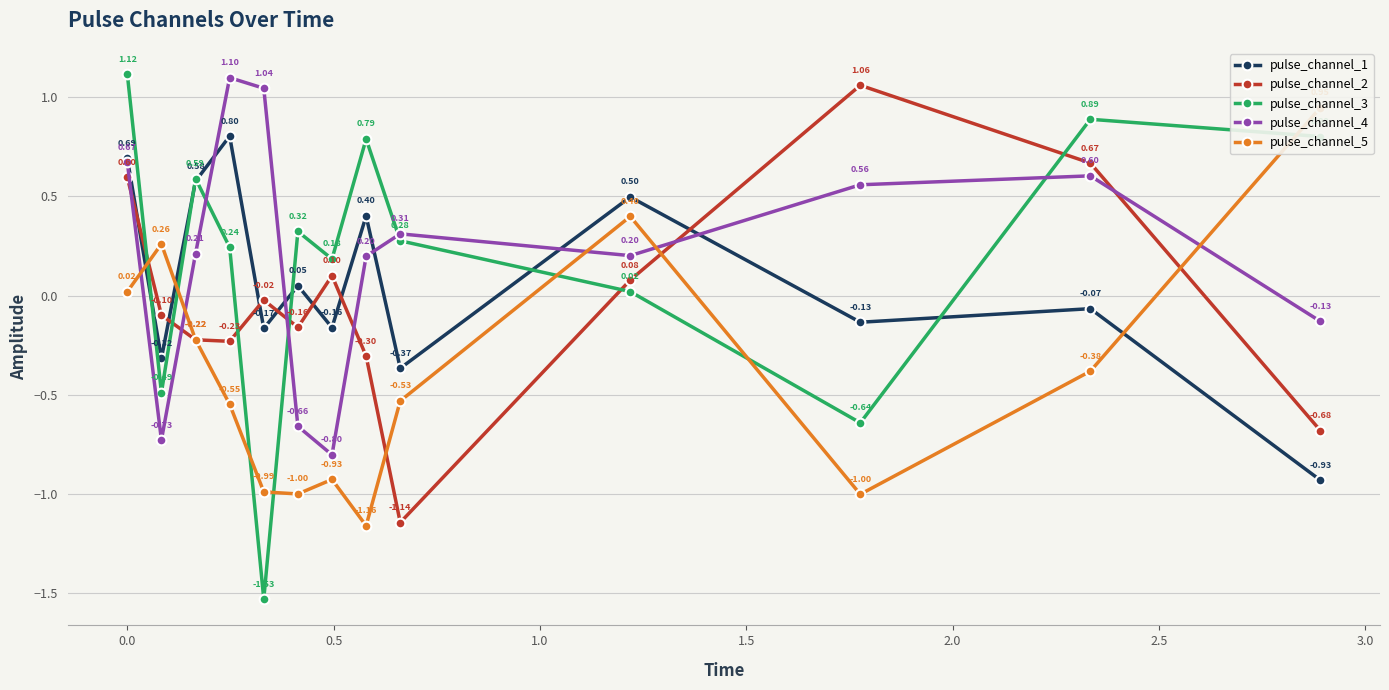

How many values in the pulse_channel_3 series exceed 0?

10